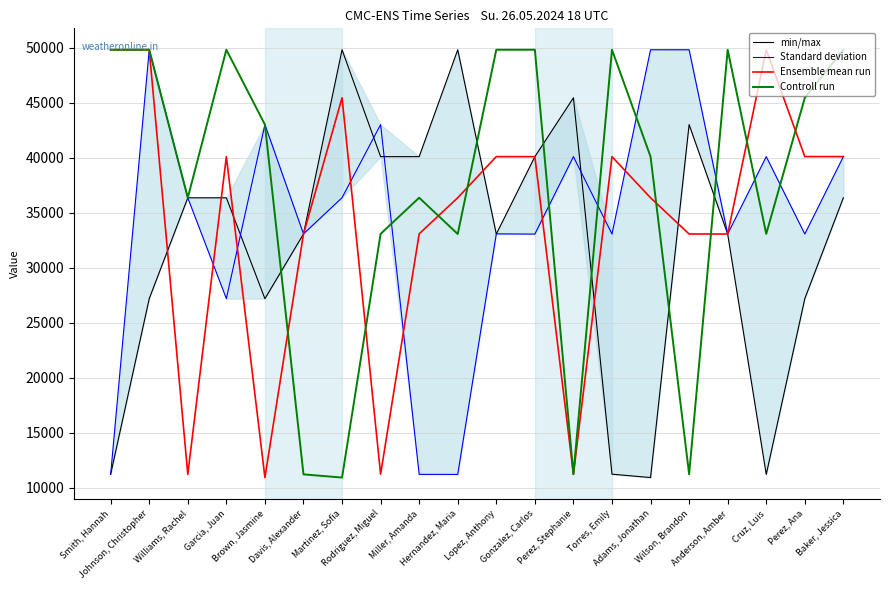

The min/max series shows 36373 at Williams, Rachel. True or false?

True